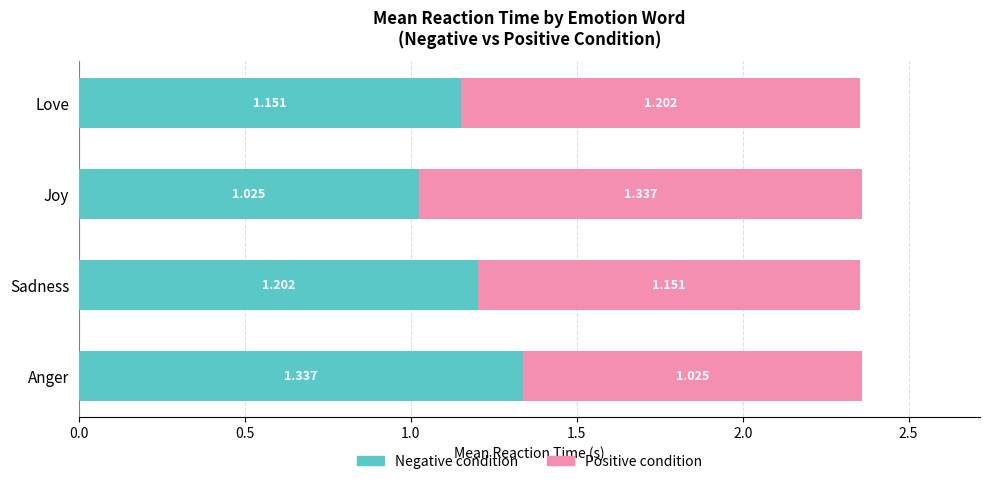

Where is Negative condition nearest to the value 1?

Joy